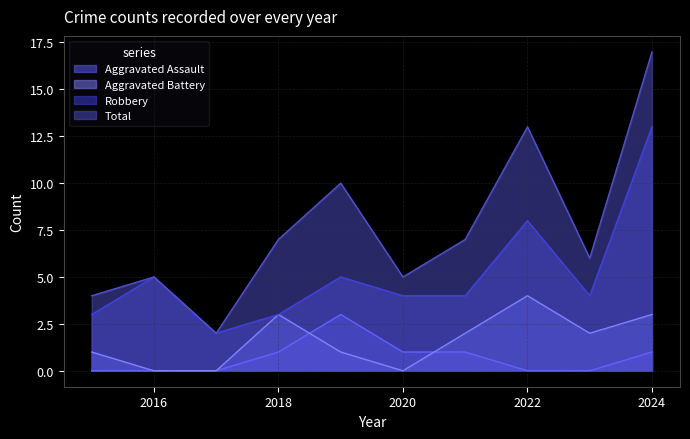

At which label is Aggravated Assault closest to 1?

2018